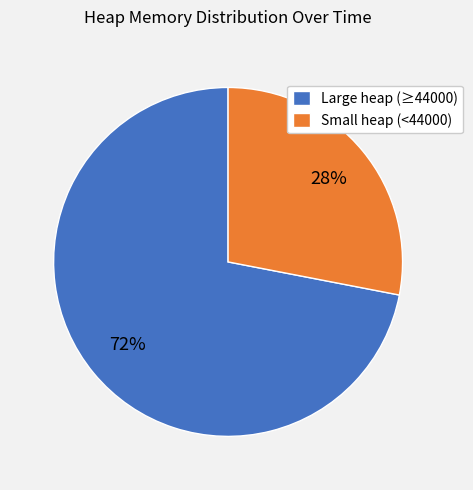

Is it true that Large heap (≥44000) is 72% of the pie?

True